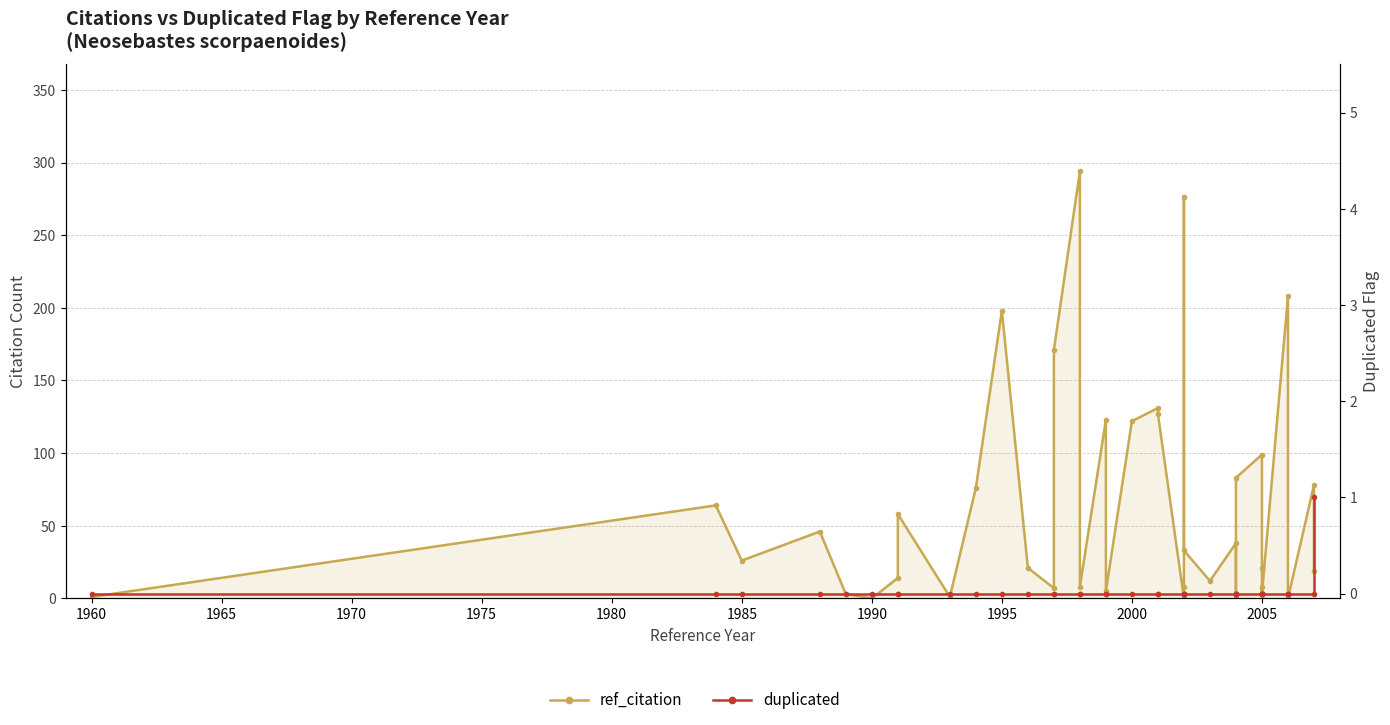

What is the difference between the maximum and minimum values in the duplicated series?

1